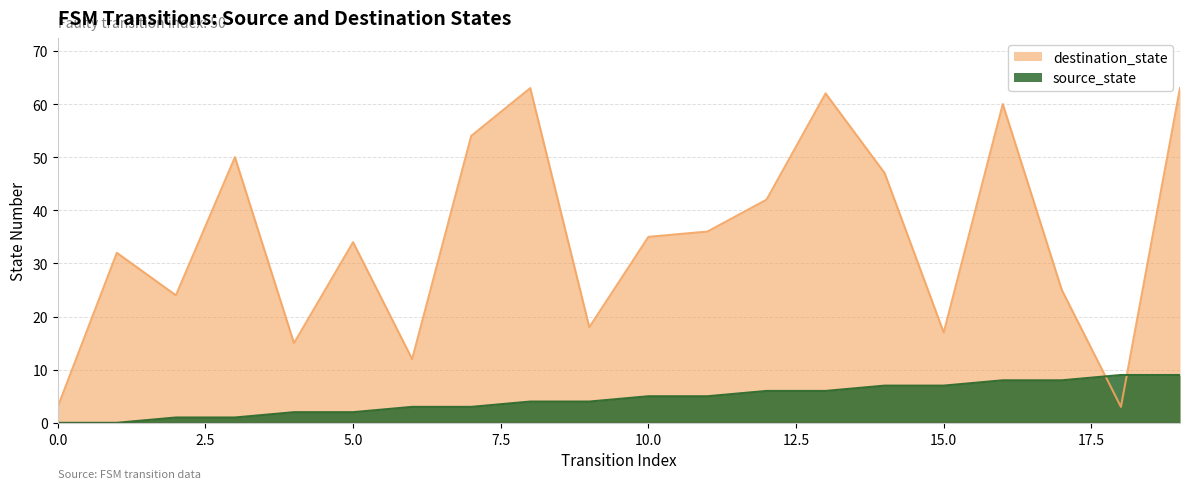

What is the difference between the maximum and minimum values in the source_state series?

9